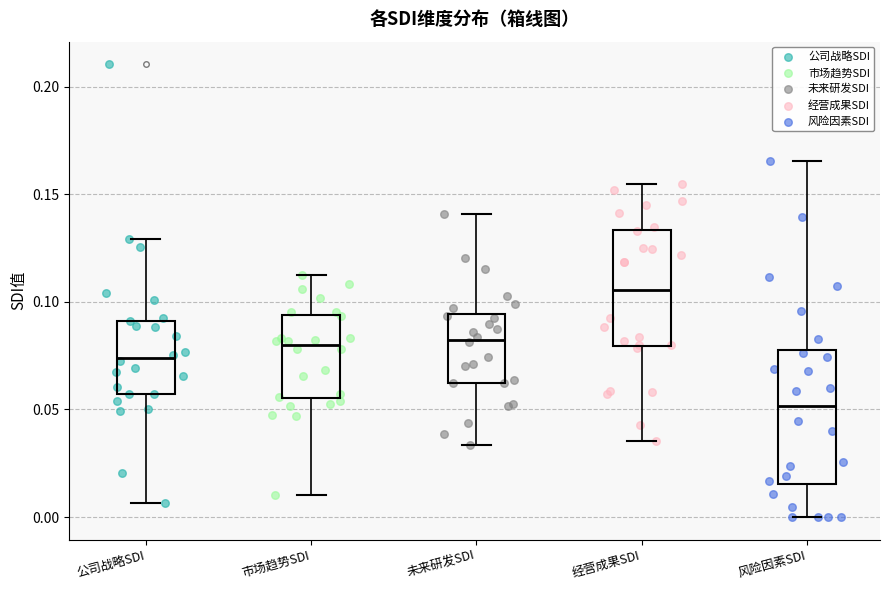

Comparing the boxes themselves (not the whiskers), which one is the tallest?

风险因素SDI